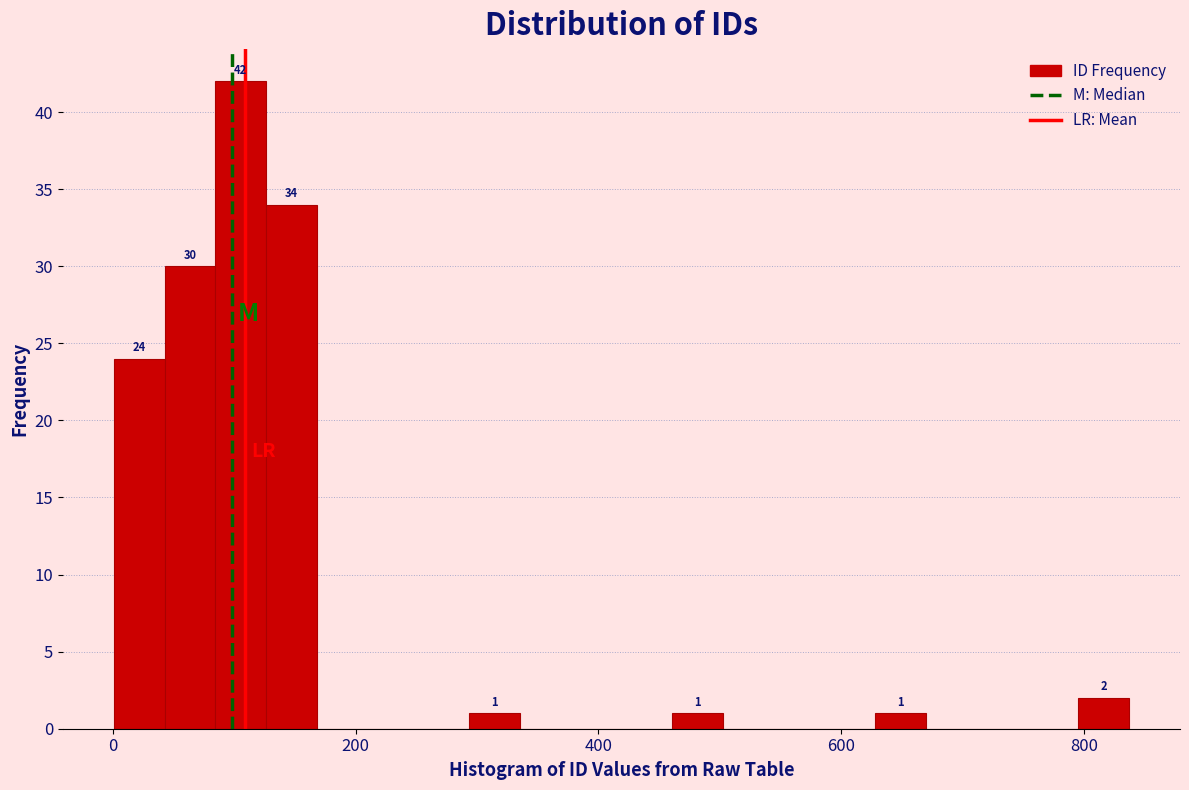

Around what value on the x-axis is the tallest bar? Give the approximate position of its centre, as read against the axis.

100